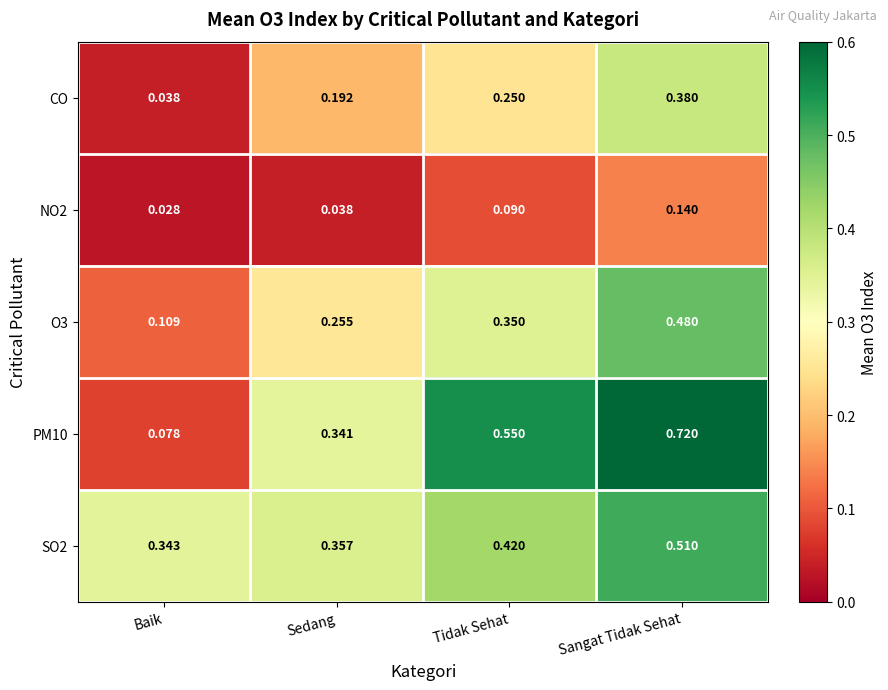

Which category has the highest value across all series?

Sangat Tidak Sehat